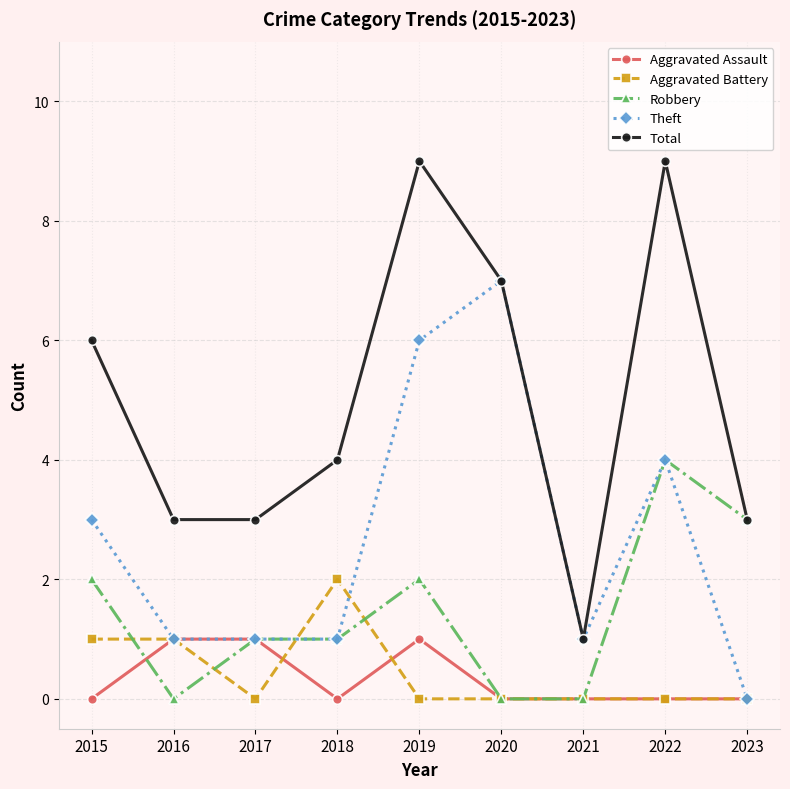

What is the difference between the second highest and minimum values in the Robbery series?

3